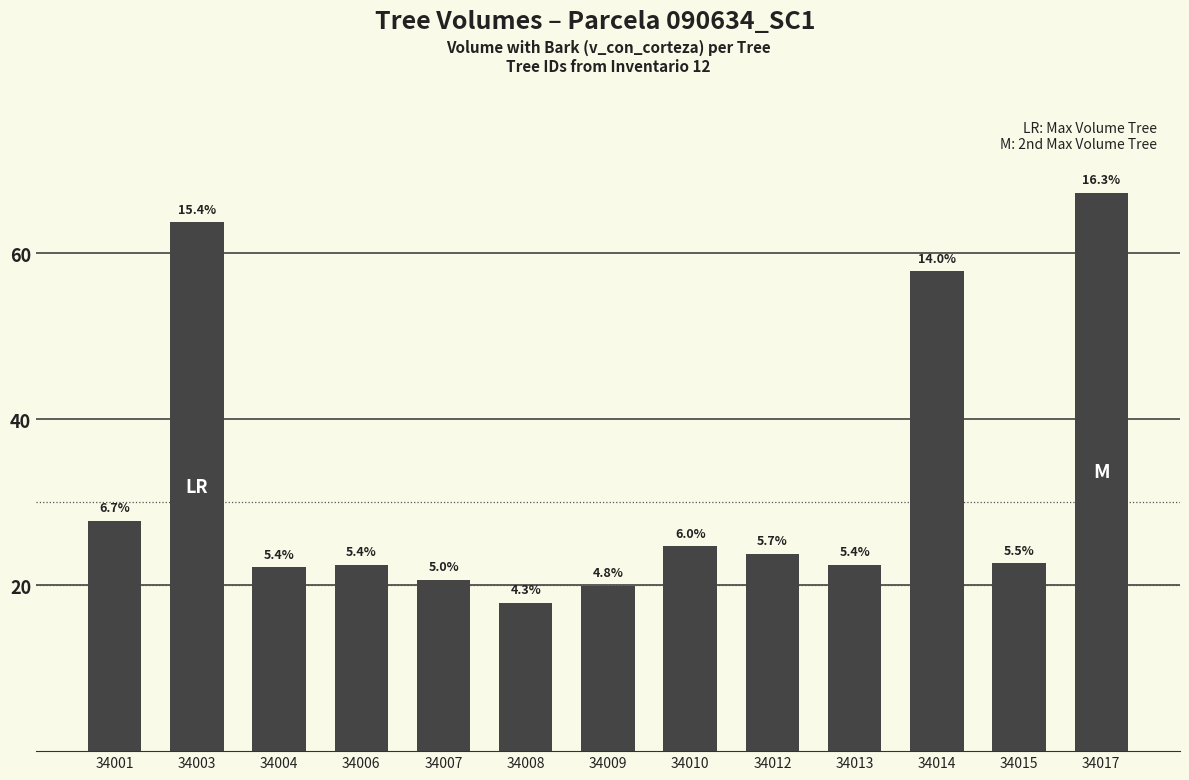

The chart shows a value of 32.5 at 34006. True or false?

False